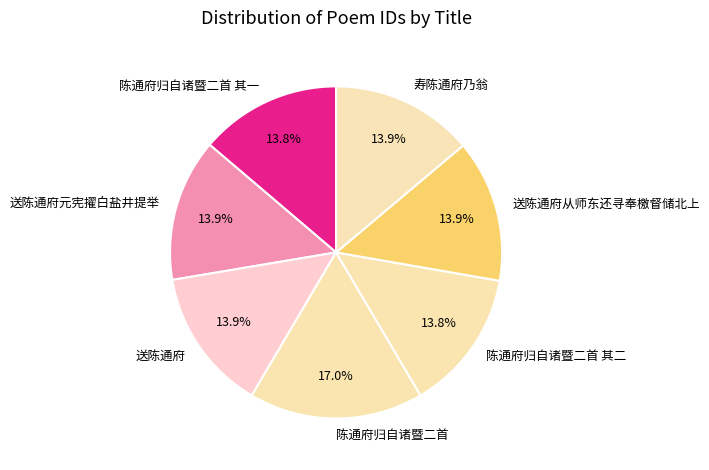

How many slices are in this pie chart?

7